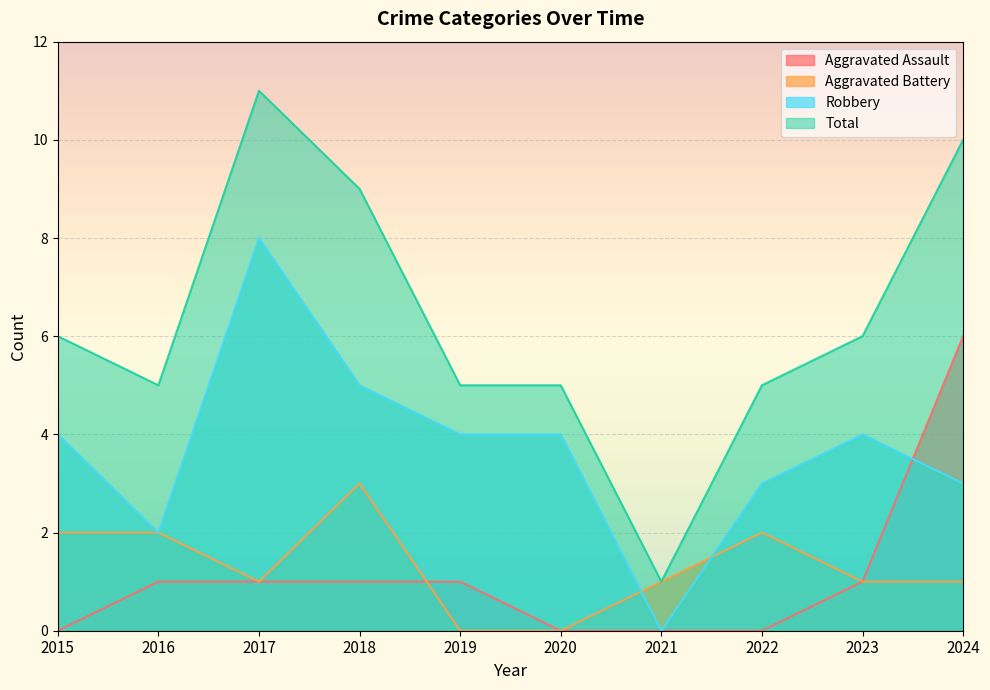

What is the maximum value for Aggravated Battery?

3